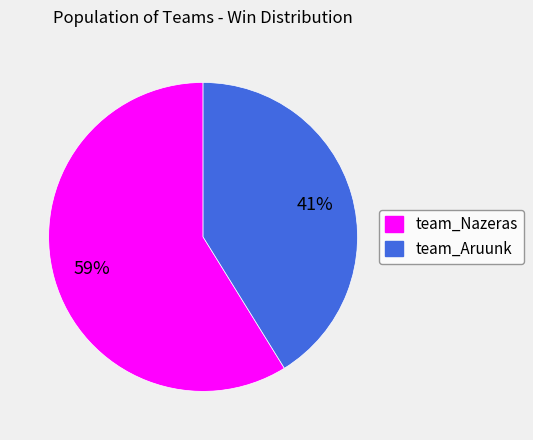

Rank the categories by value from highest to lowest.

team_Nazeras, team_Aruunk